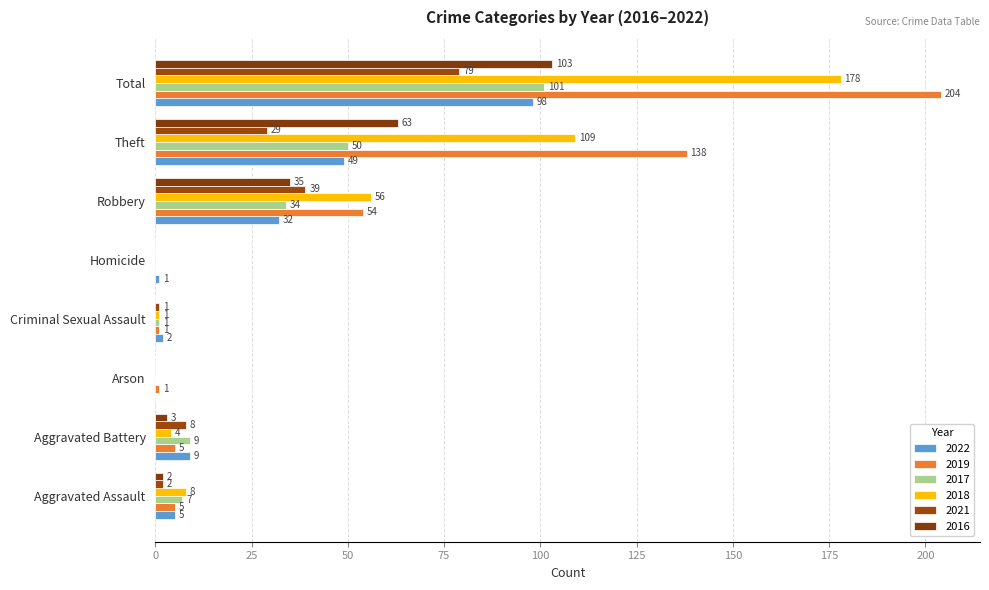

How many distinct data groups are displayed?

6